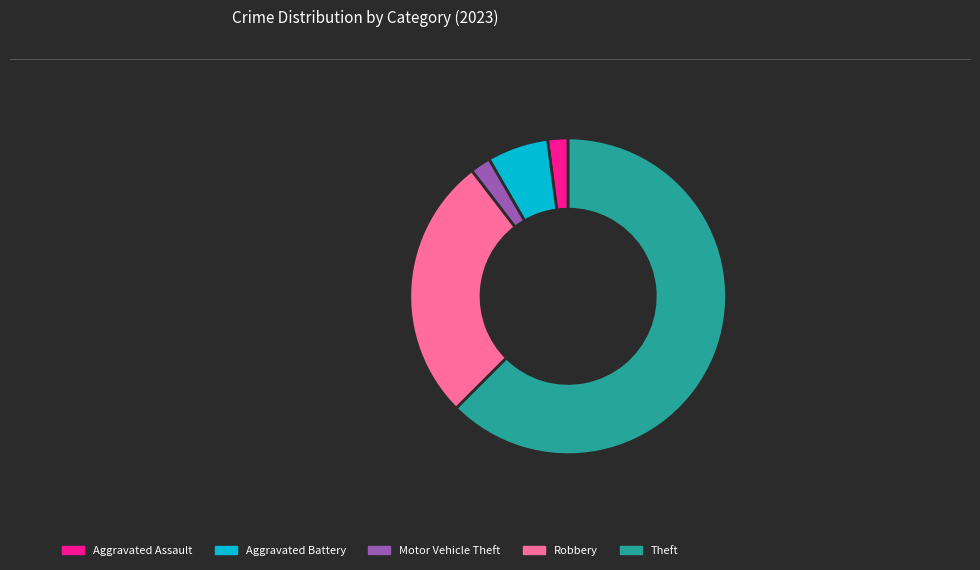

Count the number of slices in the pie.

5